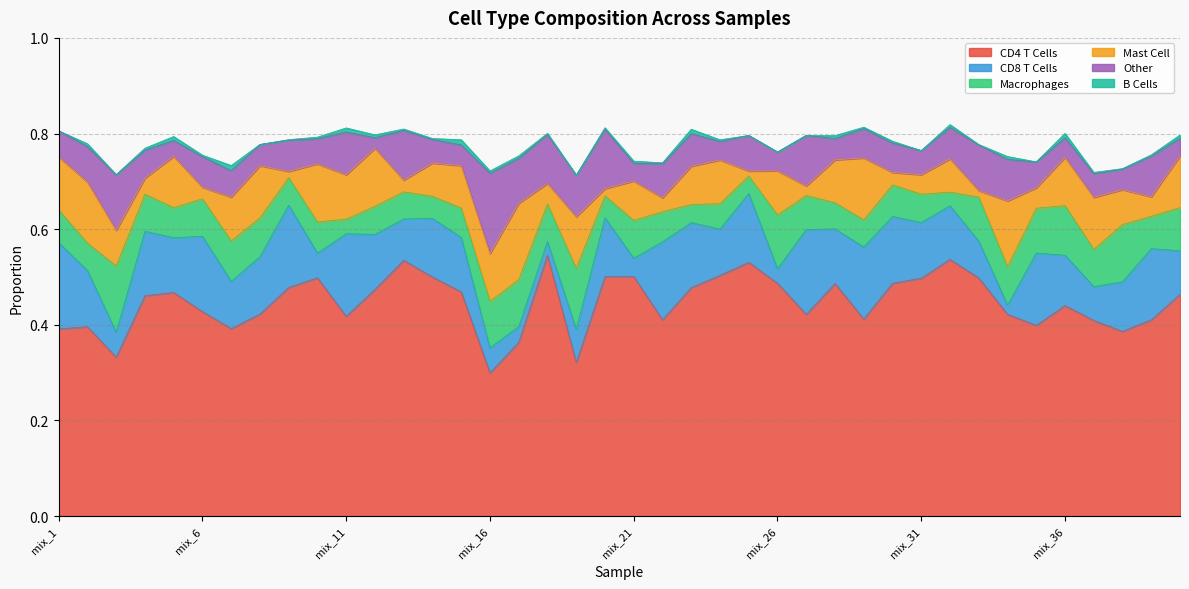

Reading left to right, transcribe all the data shown in this chart.

CD4 T Cells: 0.4	0.4	0.3	0.5	0.5	0.4	0.4	0.4	0.5	0.5	0.4	0.5	0.5	0.5	0.5	0.3	0.4	0.5	0.3	0.5	0.5	0.4	0.5	0.5	0.5	0.5	0.4	0.5	0.4	0.5	0.5	0.5	0.5	0.4	0.4	0.4	0.4	0.4	0.4	0.5
CD8 T Cells: 0.2	0.1	0.1	0.1	0.1	0.2	0.1	0.1	0.2	0.1	0.2	0.1	0.1	0.1	0.1	0.1	0.0	0.0	0.1	0.1	0.0	0.2	0.1	0.1	0.1	0.0	0.2	0.1	0.2	0.1	0.1	0.1	0.1	0.0	0.2	0.1	0.1	0.1	0.1	0.1
Macrophages: 0.1	0.1	0.1	0.1	0.1	0.1	0.1	0.1	0.1	0.1	0.0	0.1	0.1	0.0	0.1	0.1	0.1	0.1	0.1	0.0	0.1	0.1	0.0	0.1	0.0	0.1	0.1	0.1	0.1	0.1	0.1	0.0	0.1	0.1	0.1	0.1	0.1	0.1	0.1	0.1
Mast Cell: 0.1	0.1	0.1	0.0	0.1	0.0	0.1	0.1	0.0	0.1	0.1	0.1	0.0	0.1	0.1	0.1	0.2	0.0	0.1	0.0	0.1	0.0	0.1	0.1	0.0	0.1	0.0	0.1	0.1	0.0	0.0	0.1	0.0	0.1	0.0	0.1	0.1	0.1	0.0	0.1
Other: 0.1	0.1	0.1	0.1	0.0	0.1	0.1	0.0	0.1	0.1	0.1	0.0	0.1	0.0	0.0	0.2	0.1	0.1	0.1	0.1	0.0	0.1	0.1	0.0	0.1	0.0	0.1	0.0	0.1	0.1	0.1	0.1	0.1	0.1	0.1	0.0	0.0	0.0	0.1	0.0
B Cells: 0.0	0.0	0.0	0.0	0.0	0.0	0.0	0.0	0.0	0.0	0.0	0.0	0.0	0.0	0.0	0.0	0.0	0.0	0.0	0.0	0.0	0.0	0.0	0.0	0.0	0.0	0.0	0.0	0.0	0.0	0.0	0.0	0.0	0.0	0.0	0.0	0.0	0.0	0.0	0.0